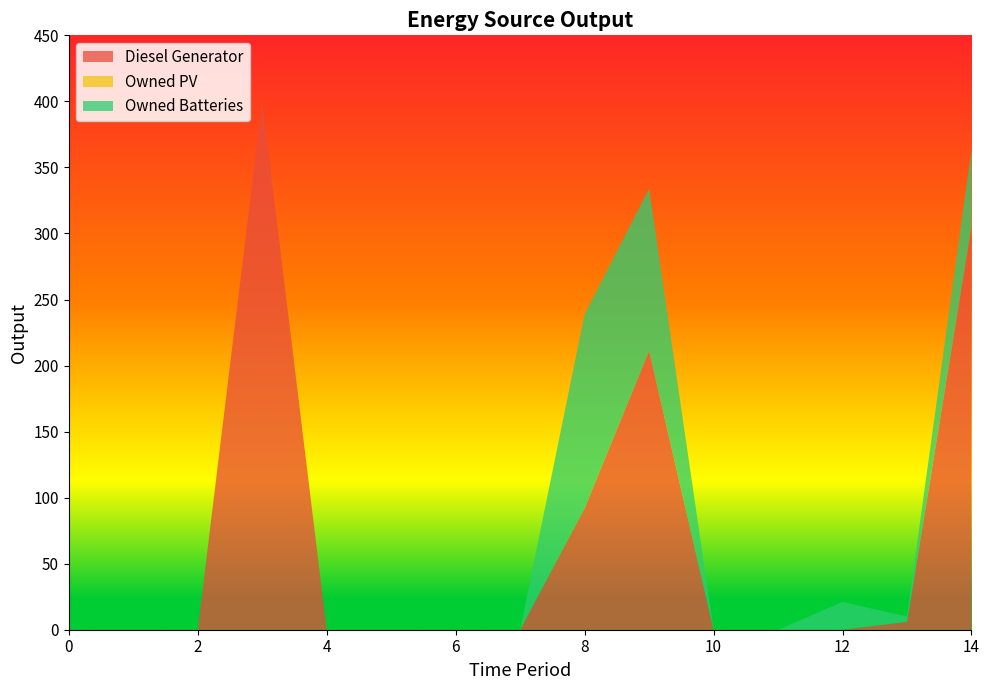

Reading left to right, what are all the values shown in this chart?

Diesel Generator: 0	0	0	400	0	0	0	0	92	211	0	0	0	6	305
Owned PV: 0	0	0	0	0	0	0	0	0	0	0	0	0	0	0
Owned Batteries: 0	0	0	0	0	0	0	0	147	123	0	0	21	4	59